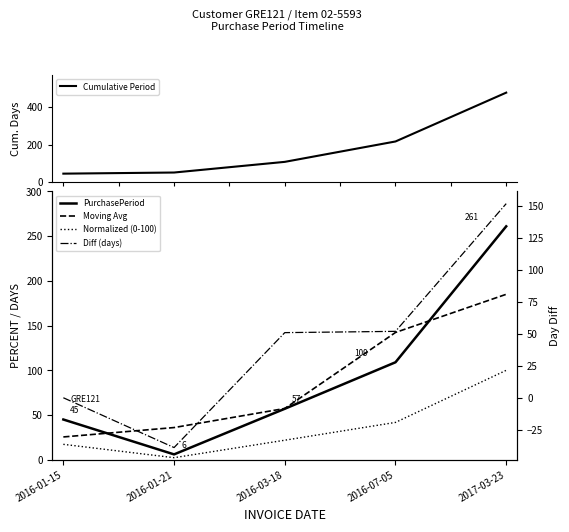

The value of Moving Avg at 2016-01-21 is 17.7. True or false?

False